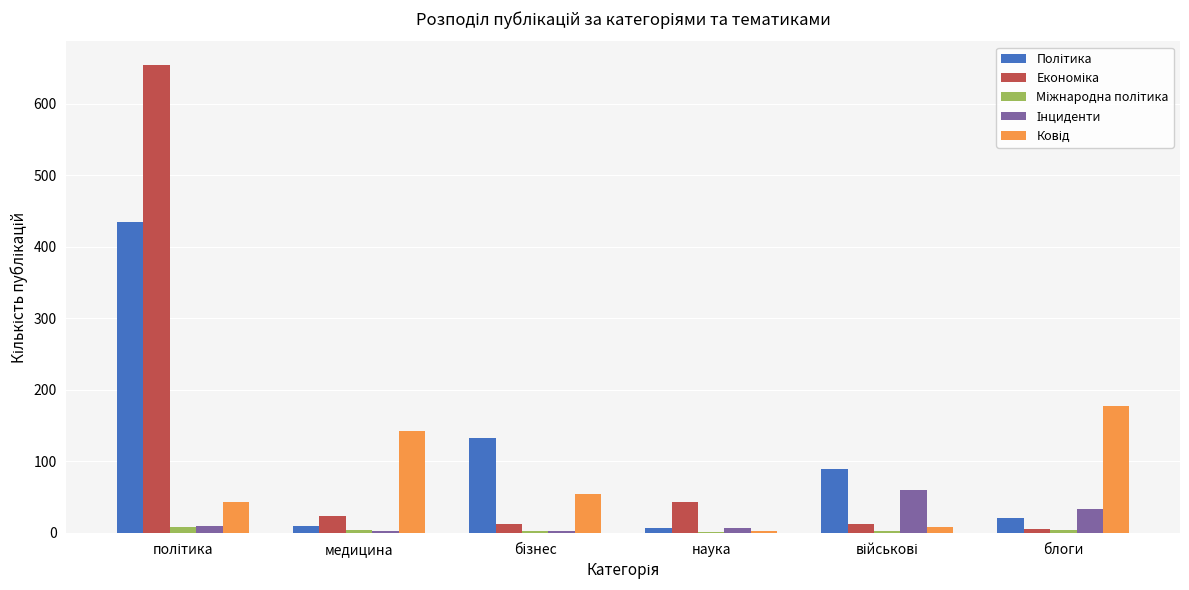

What is the difference between the maximum and second lowest values in the Економіка series?

642